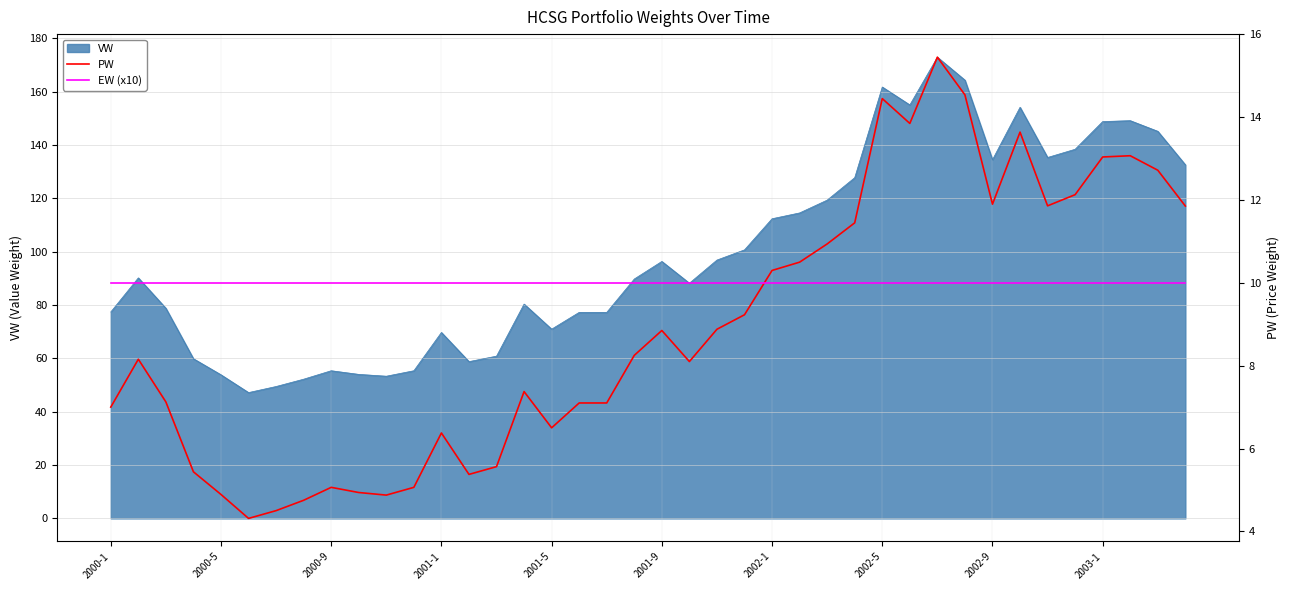

The value of VW at 2000-9 is 93.4. True or false?

False